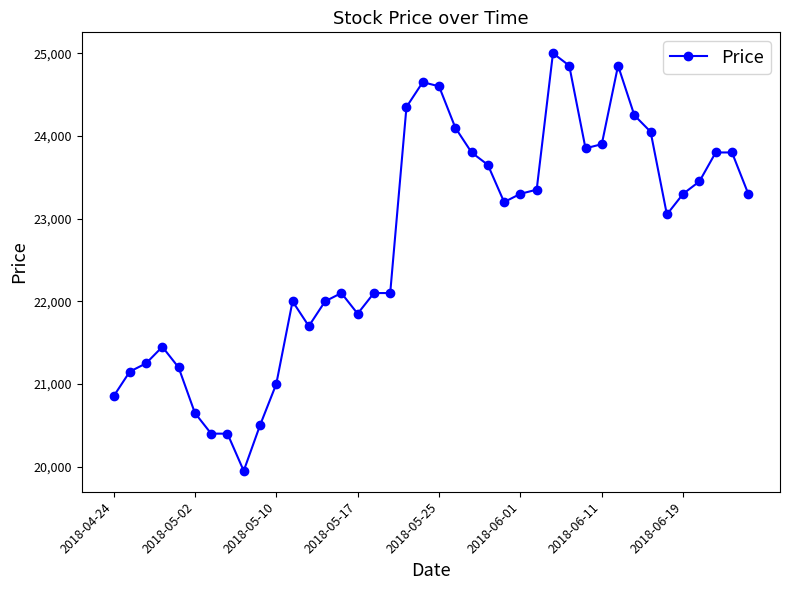

What is the smallest value displayed?

19950